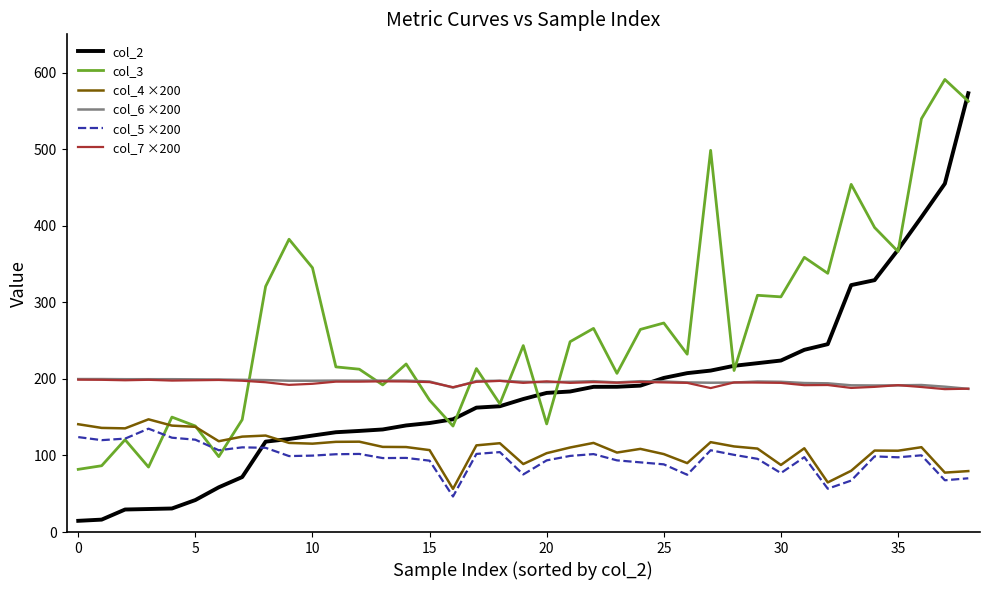

How many intersections are there between col_7 ×200 and col_2?

1